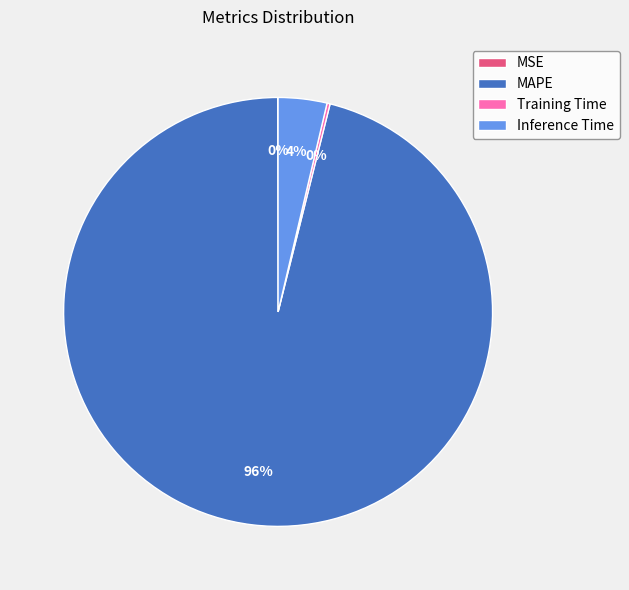

What is the largest slice in the pie chart?

MAPE